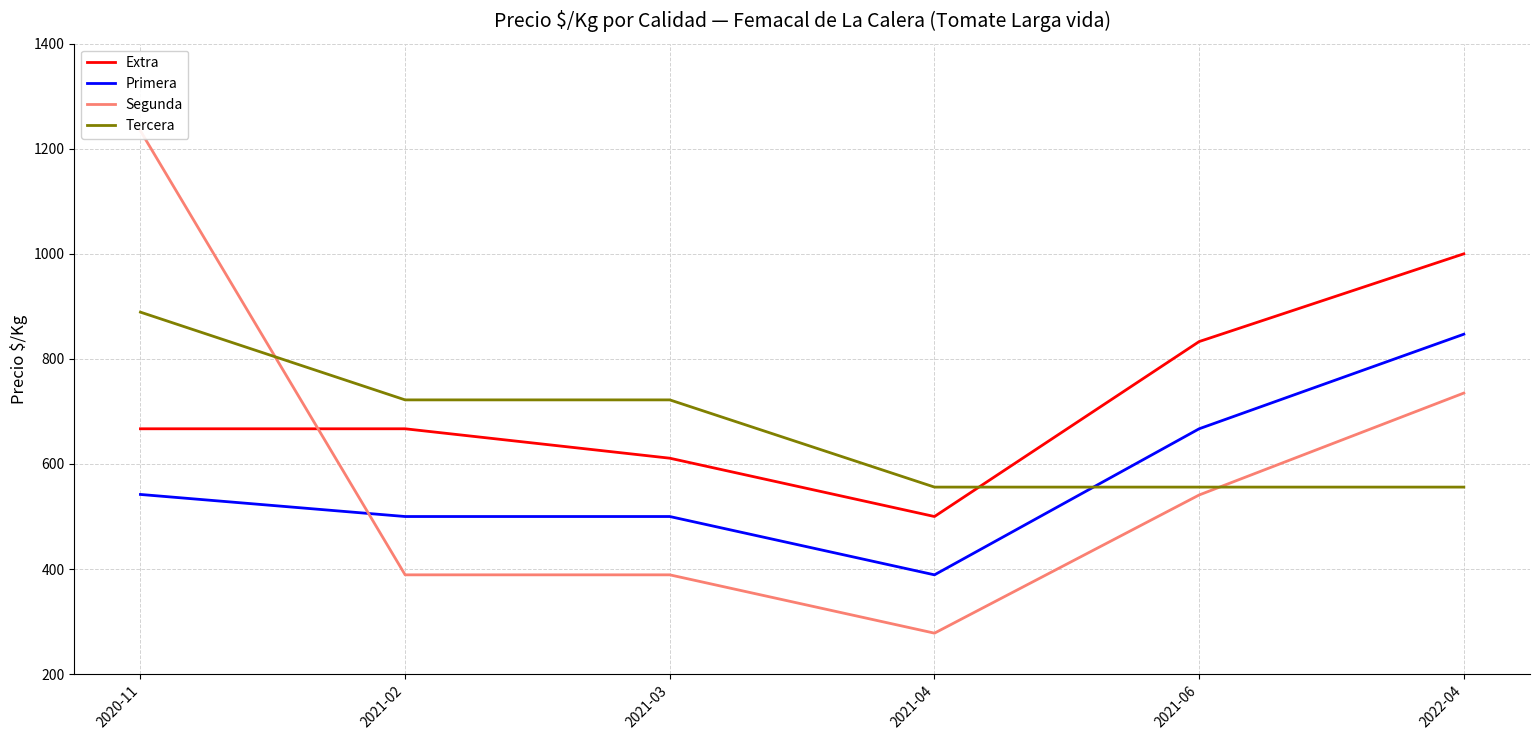

Which series has the largest total across all categories?

Extra